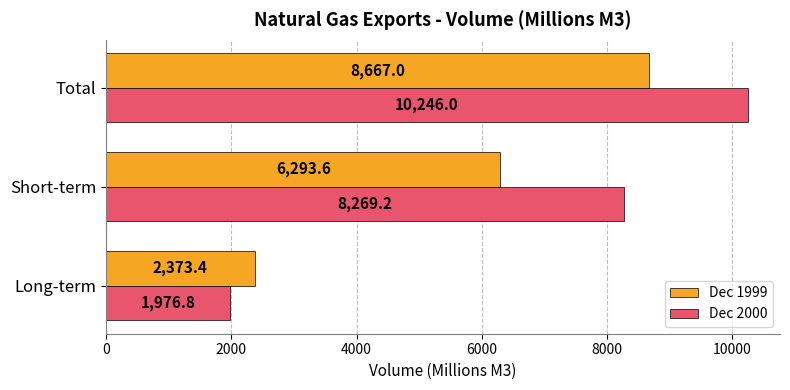

Which series has the widest spread of values?

Dec 2000